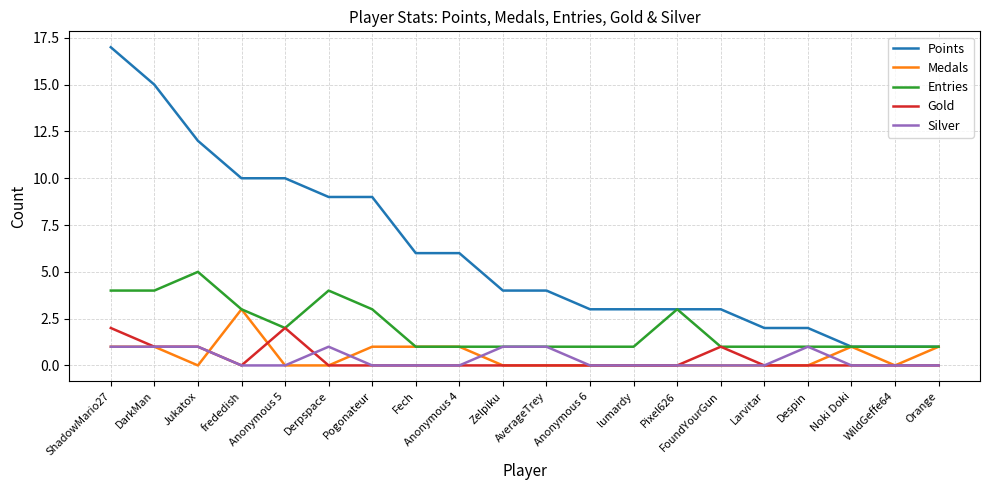

Is it true that Entries equals 1 at Zelpiku?

True